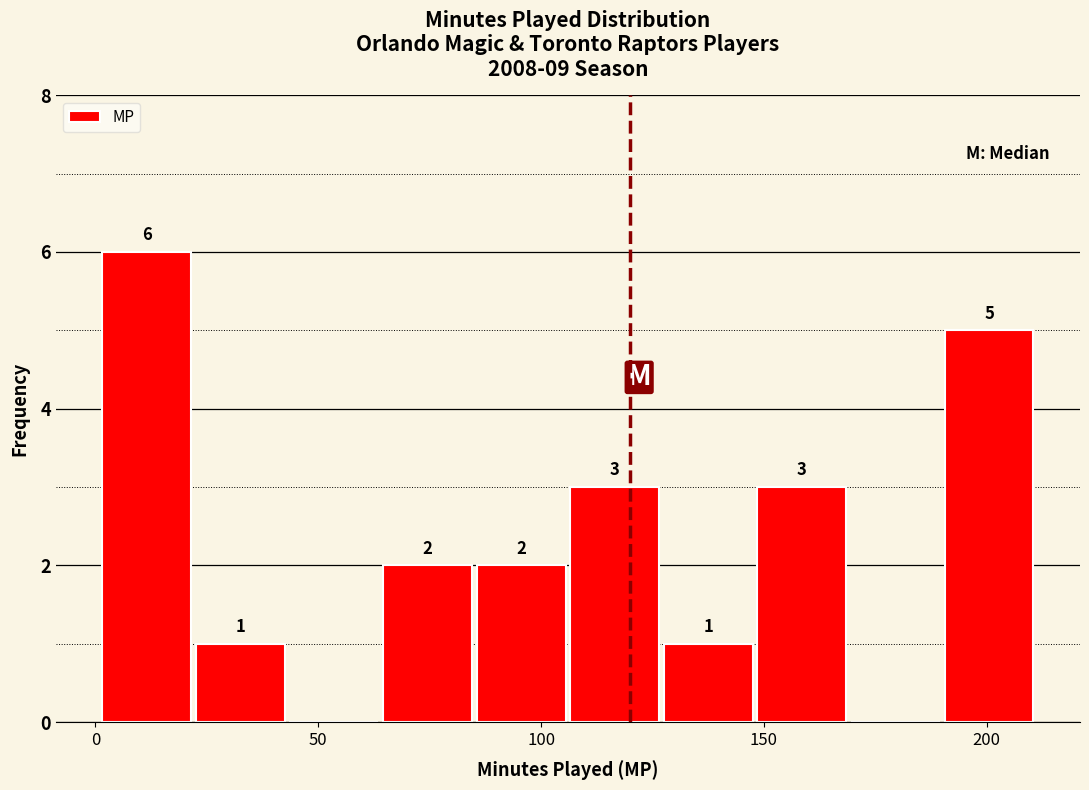

Which range on the x-axis has the tallest bar?

1 to 22